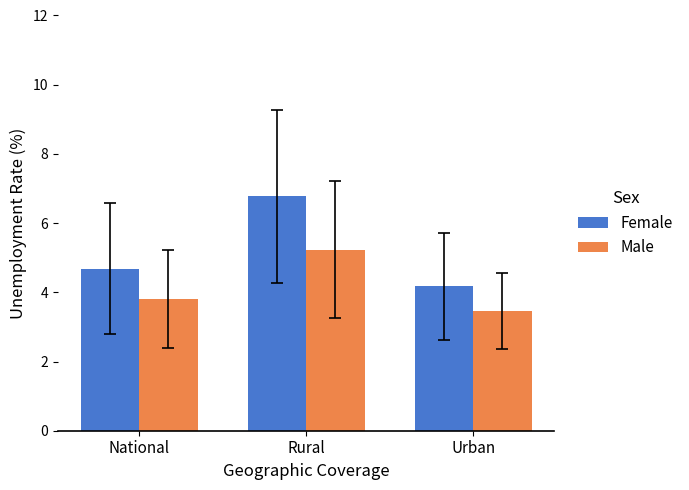

Are the bars grouped side by side (vs. stacked)?

Yes